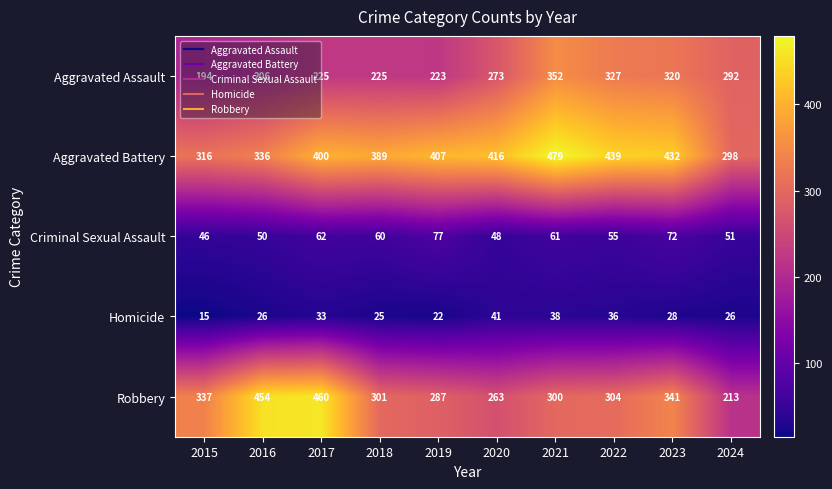

Is it true that Robbery equals 337 at 2015?

True